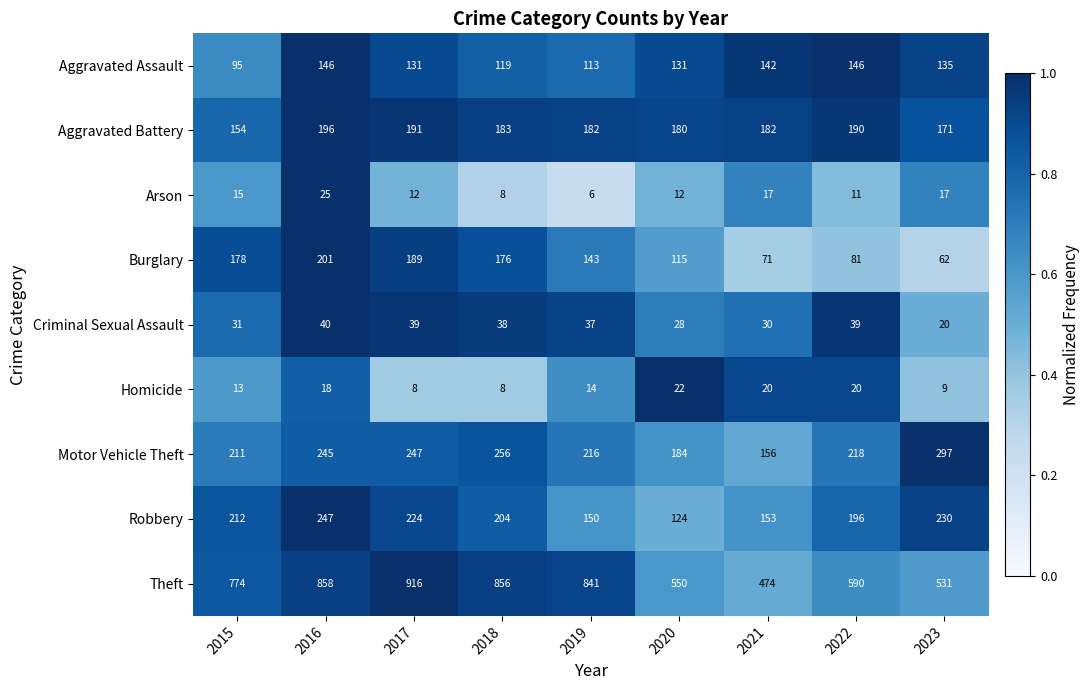

Which series has the largest total across all categories?

Theft